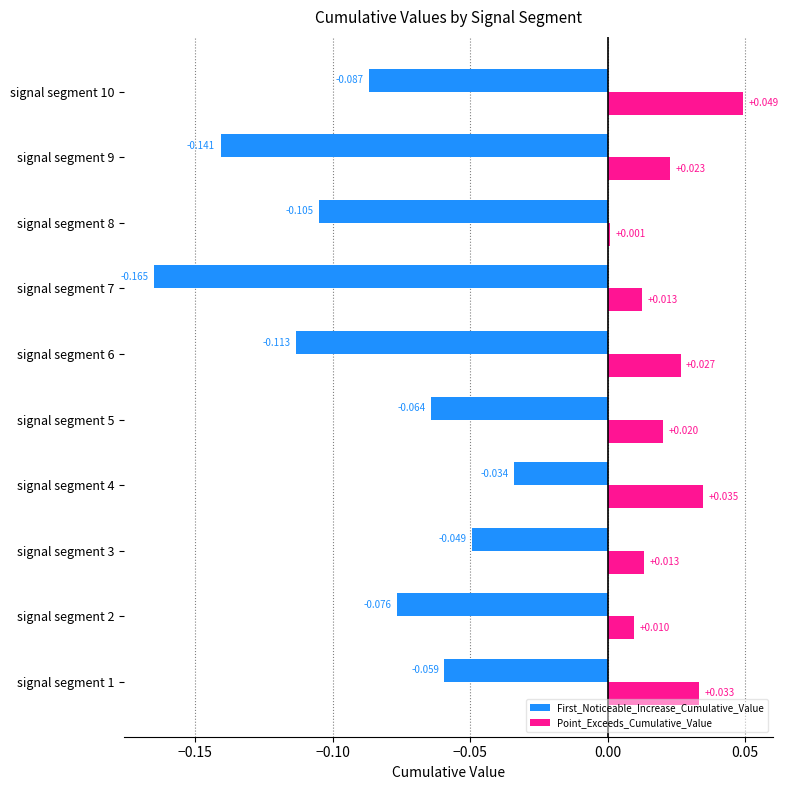

Which series changed the most between signal segment 8 and signal segment 9?

First_Noticeable_Increase_Cumulative_Value